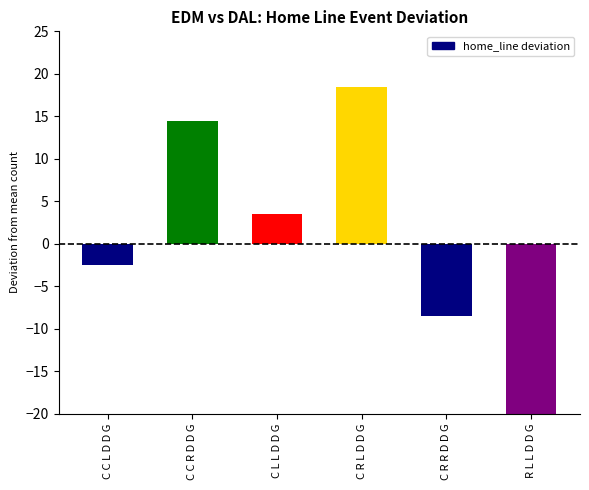

Where is the data nearest to the value -3?

C C L D D G